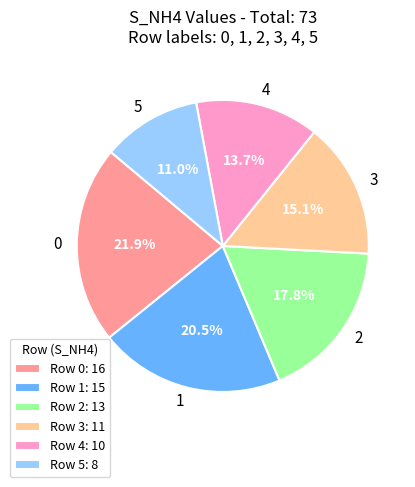

The 4 slice represents 1% of the pie. True or false?

False